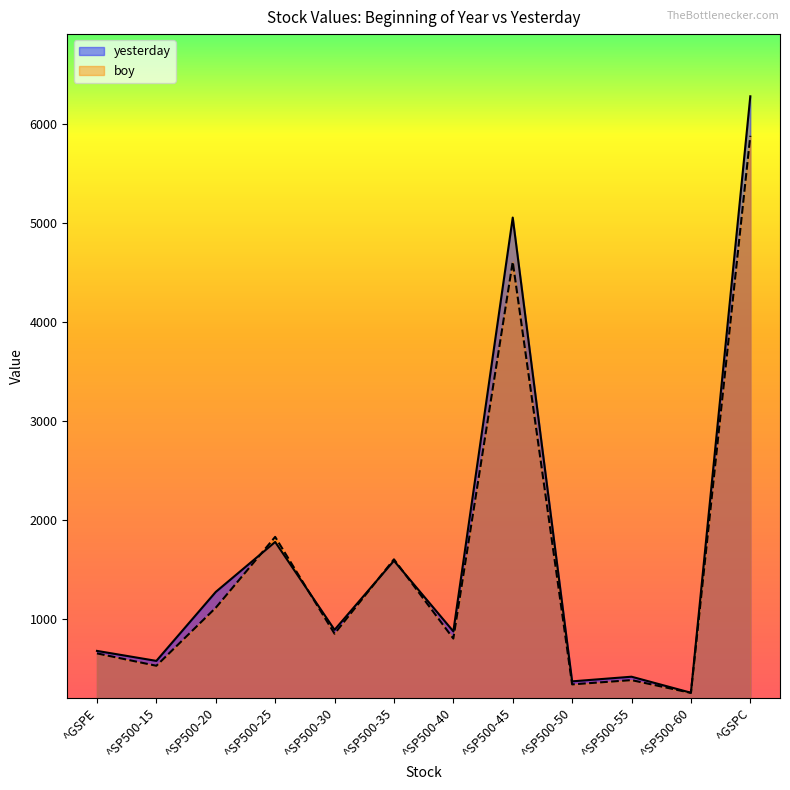

Rank the categories by yesterday value from lowest to highest.

^SP500-60, ^SP500-50, ^SP500-55, ^SP500-15, ^GSPE, ^SP500-40, ^SP500-30, ^SP500-20, ^SP500-35, ^SP500-25, ^SP500-45, ^GSPC